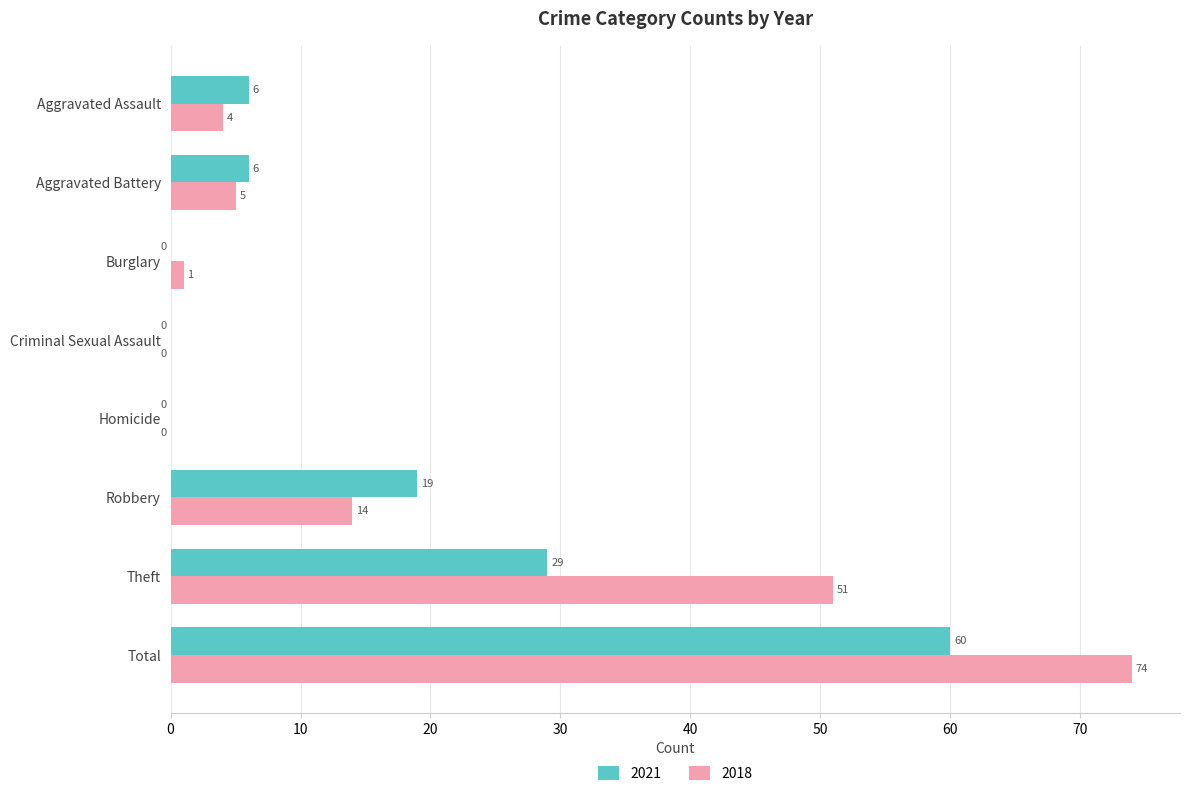

Read the 2021 value at Total, to the nearest 5.

60